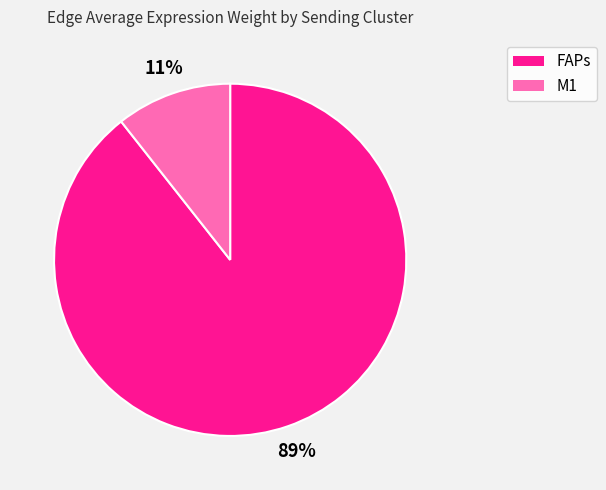

Is there any slice that represents more than half of the pie?

Yes